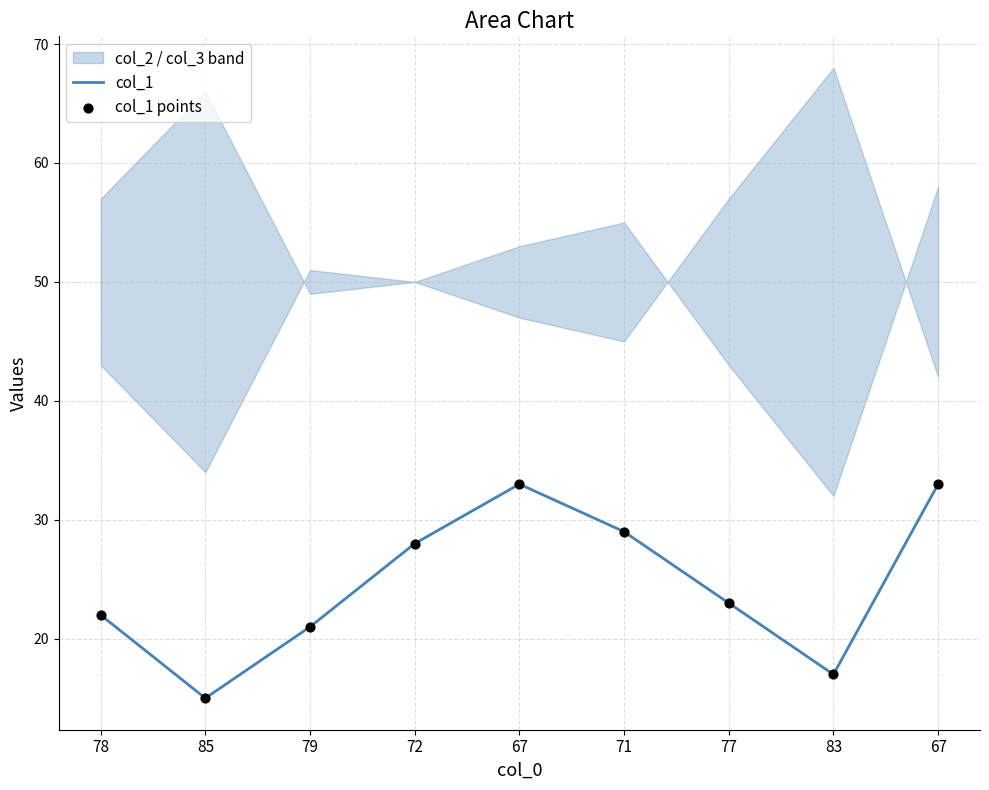

Which series has the widest spread of Y values?

col_1